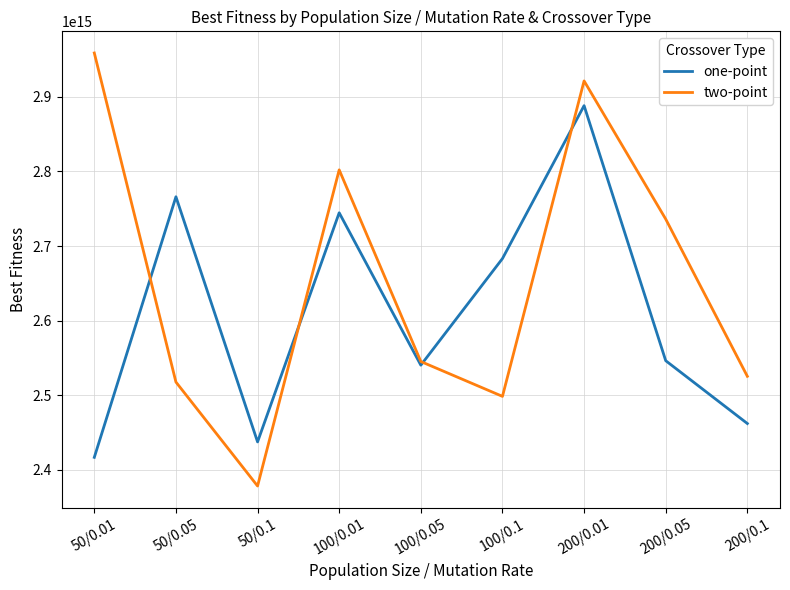

At which label does two-point reach its peak?

50/0.01